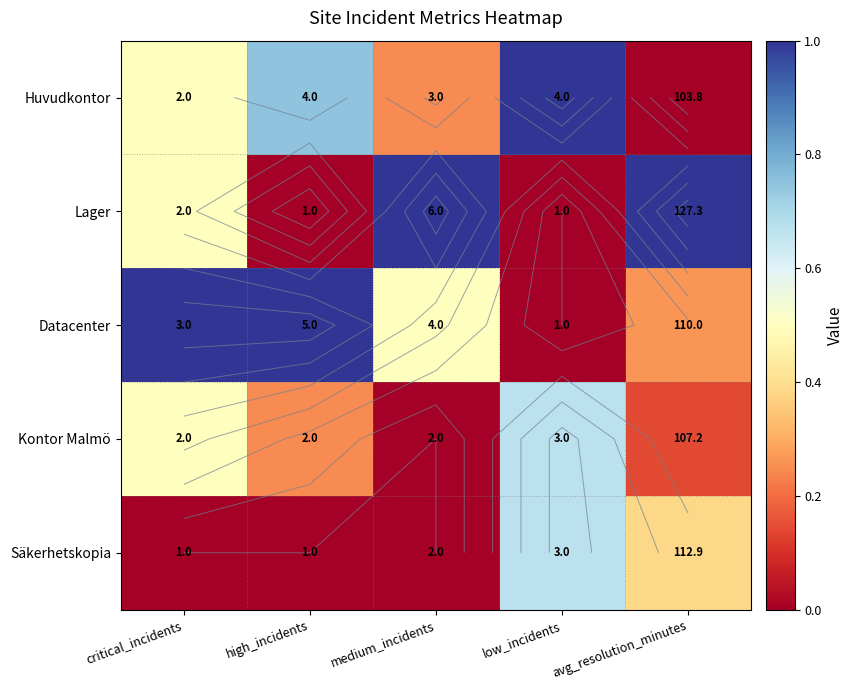

The Kontor Malmö series shows 0.1 at high_incidents. True or false?

False